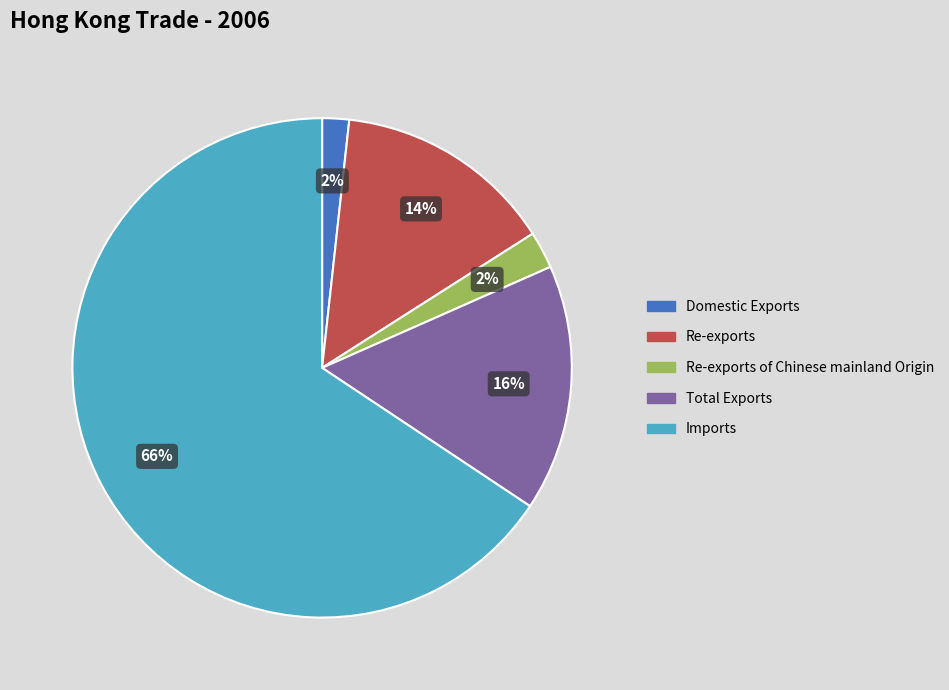

How many segments does this pie chart have?

5